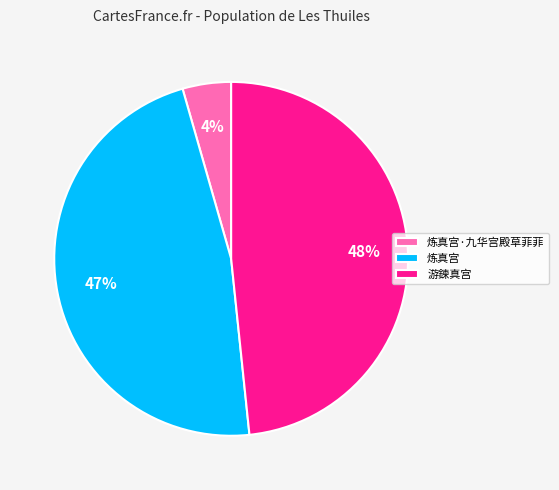

To the nearest percent, what is the combined percentage of 游鍊真宫 and 炼真宫·九华宫殿草菲菲?

53%